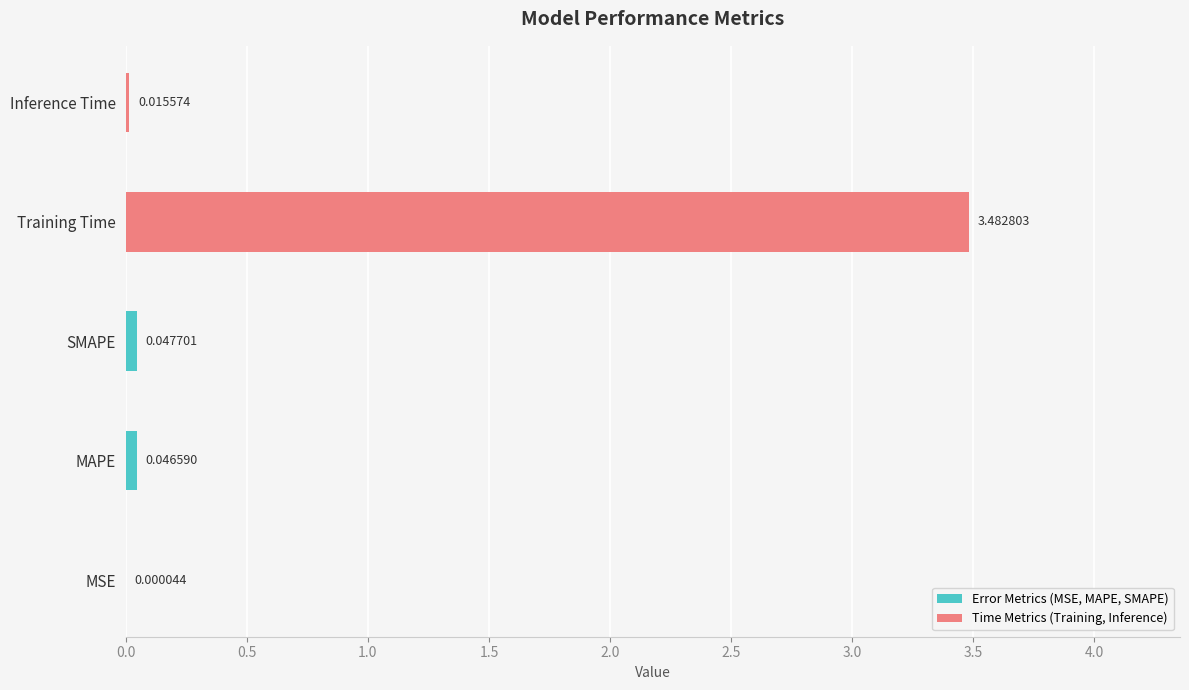

What is the sum of the values at MAPE and Training Time?

3.5